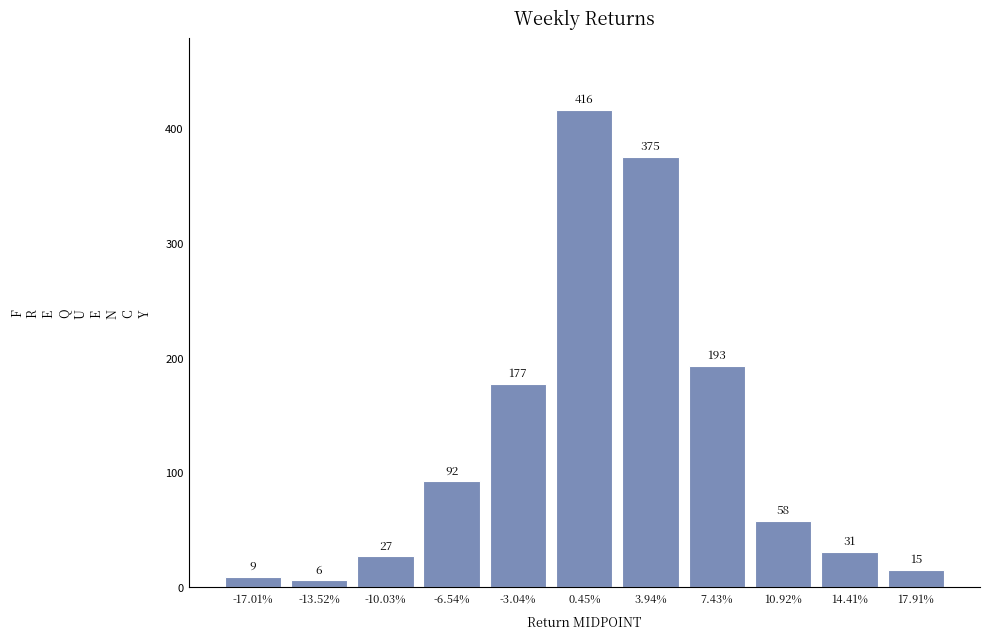

Reading right to left, extract all data points from this chart.

15	31	58	193	375	416	177	92	27	6	9